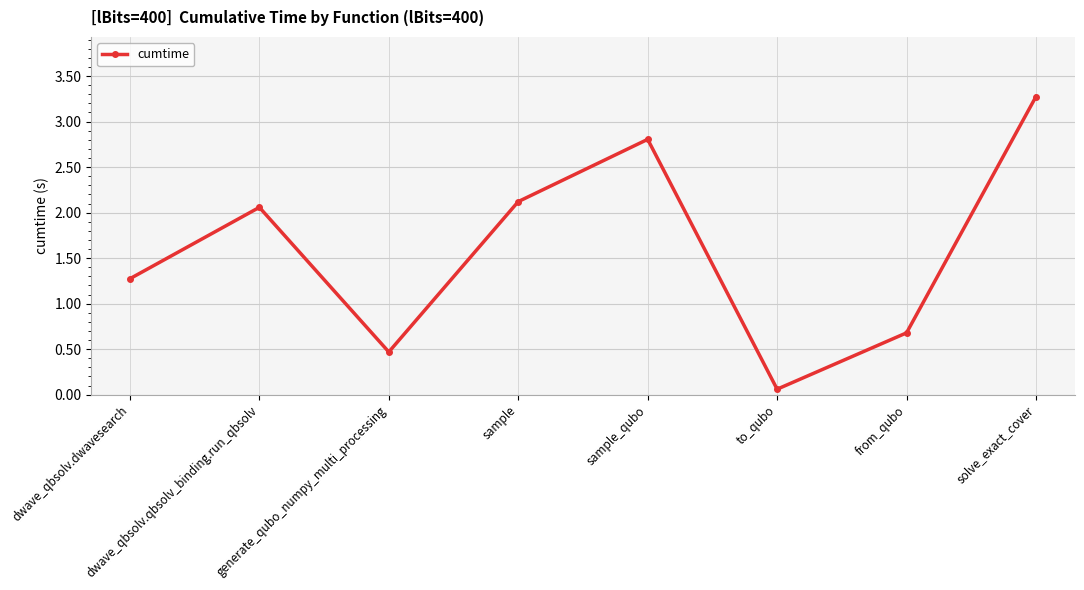

What is the approximate value at sample_qubo?

2.8